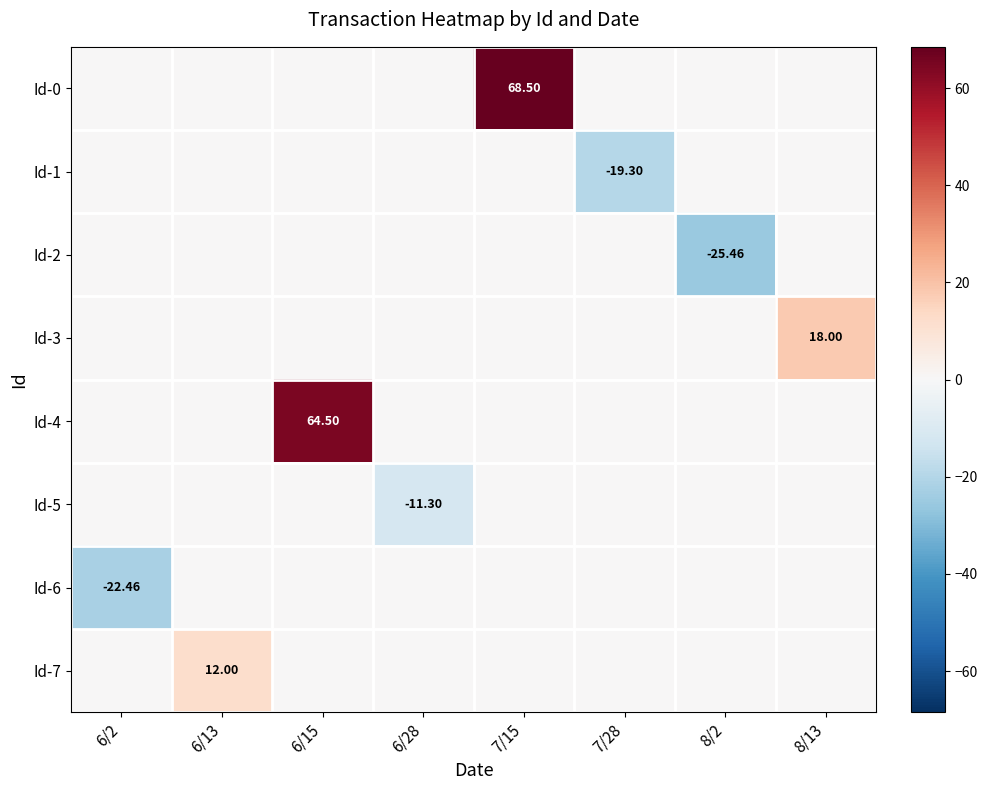

What is the sum of the Id-3 values at 7/15 and 8/13?

18.0